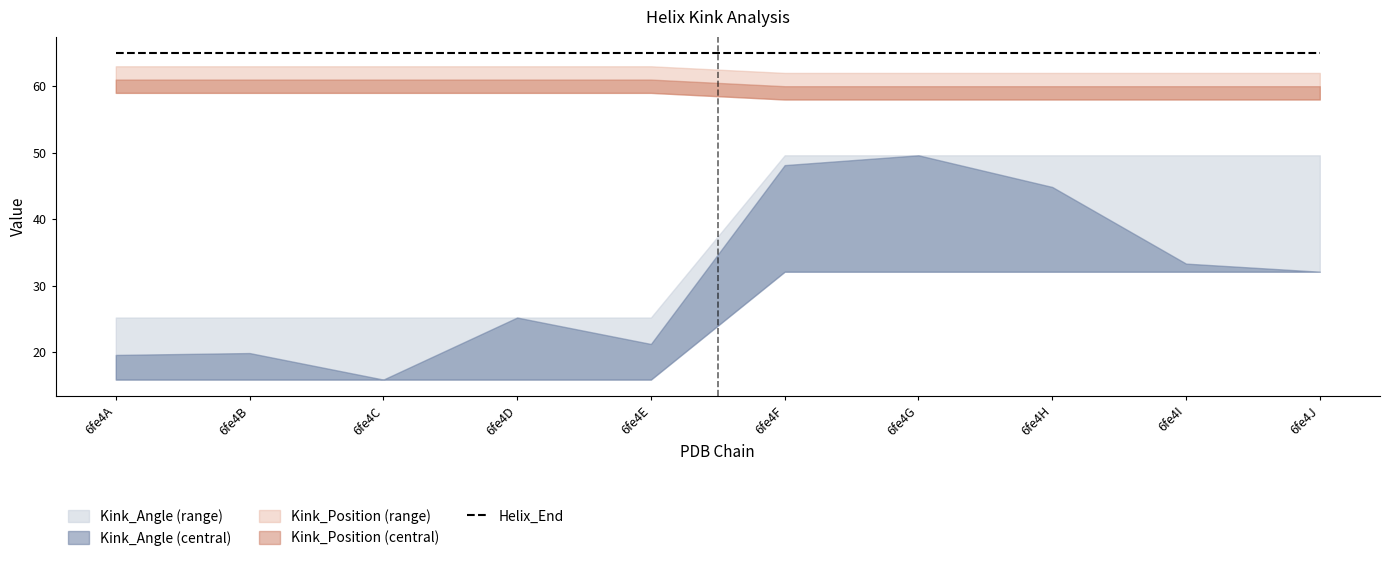

What is the sum of all Helix_End values?

650.0